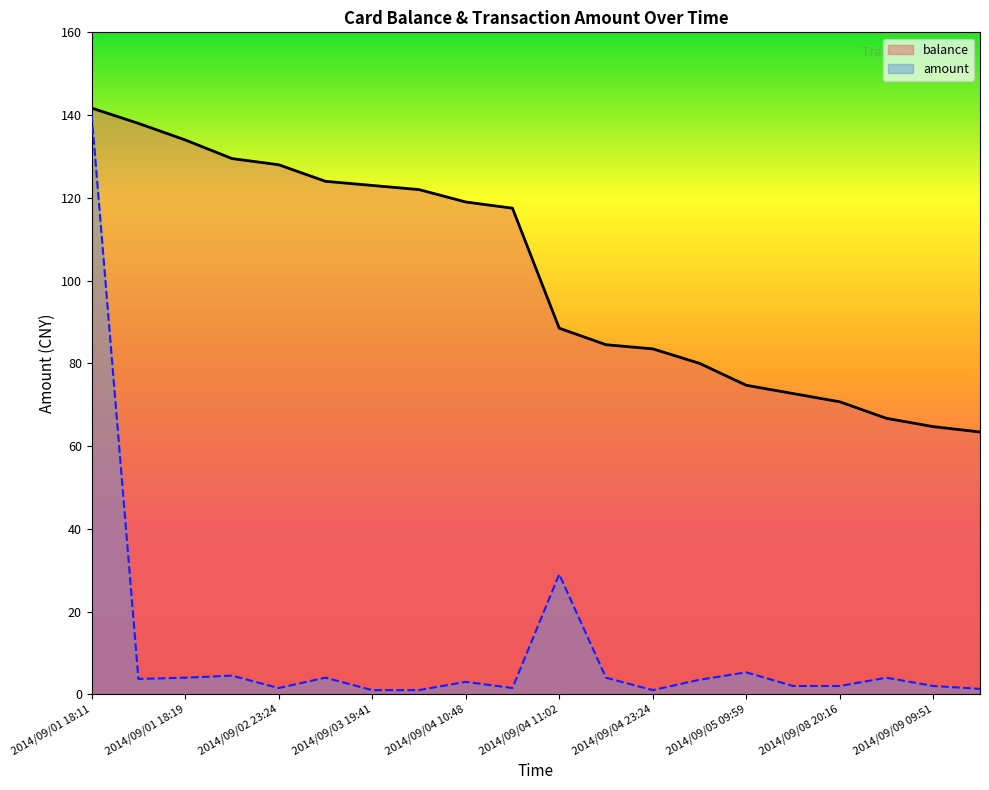

Which label corresponds to the smallest value in the chart?

2014/09/03 19:41